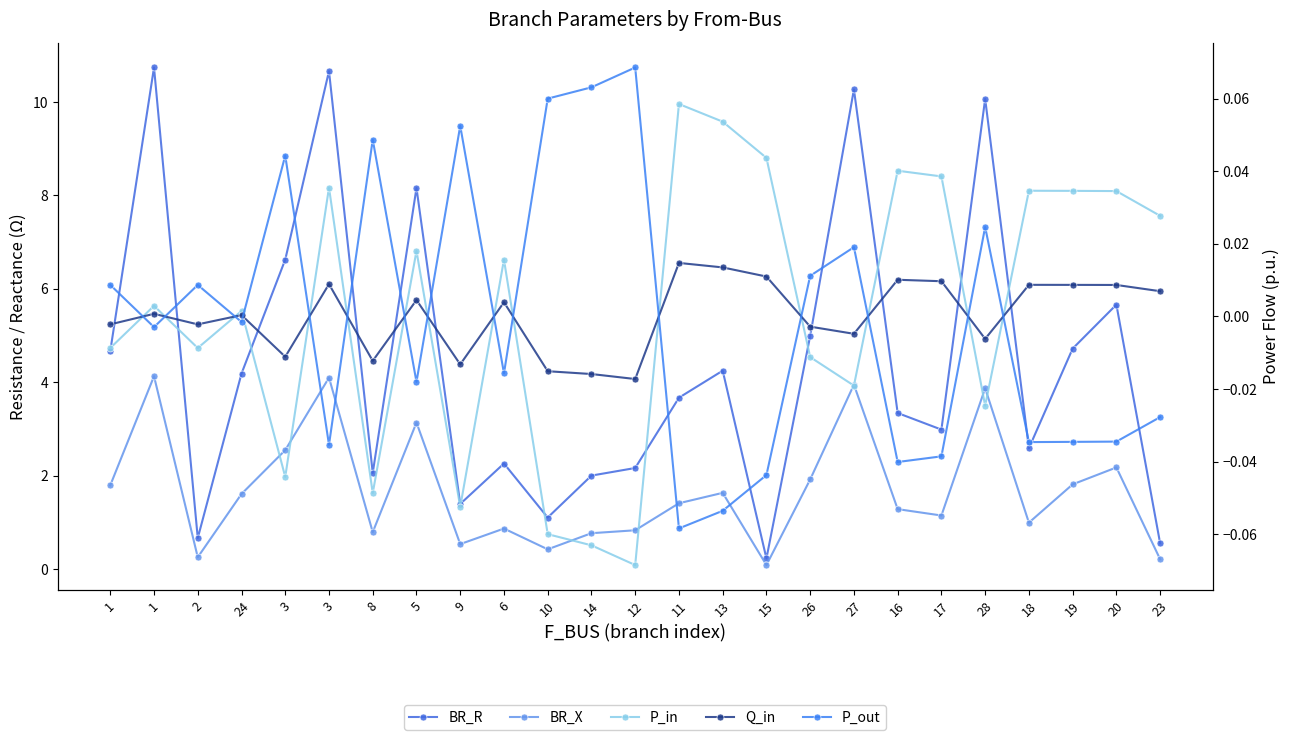

Which category has the highest value in the P_out series?

12